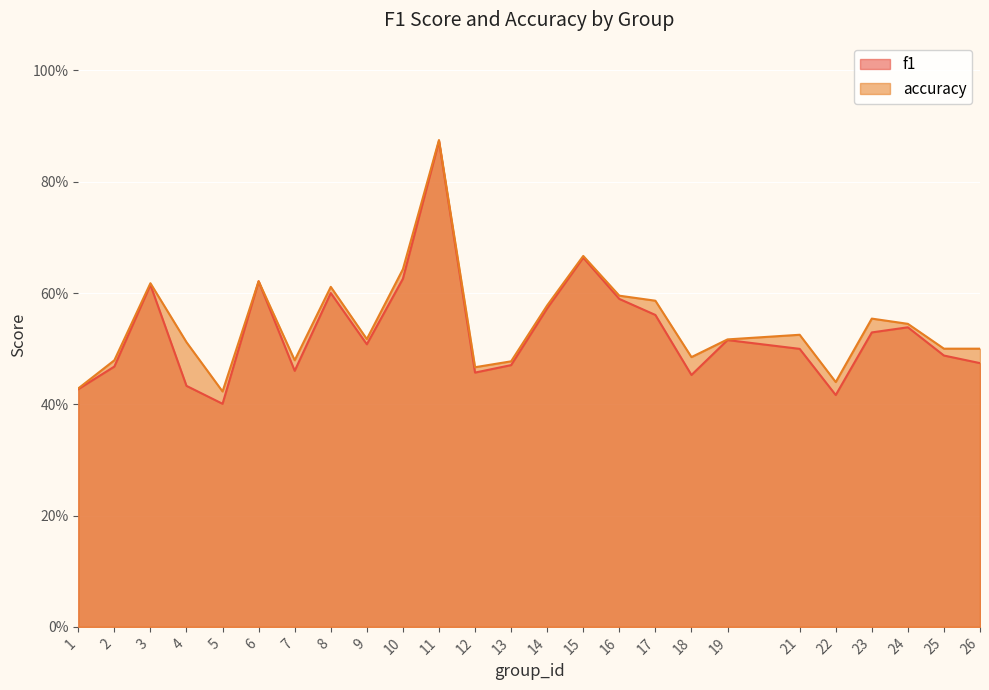

Does the chart display data point markers on the line(s)?

No